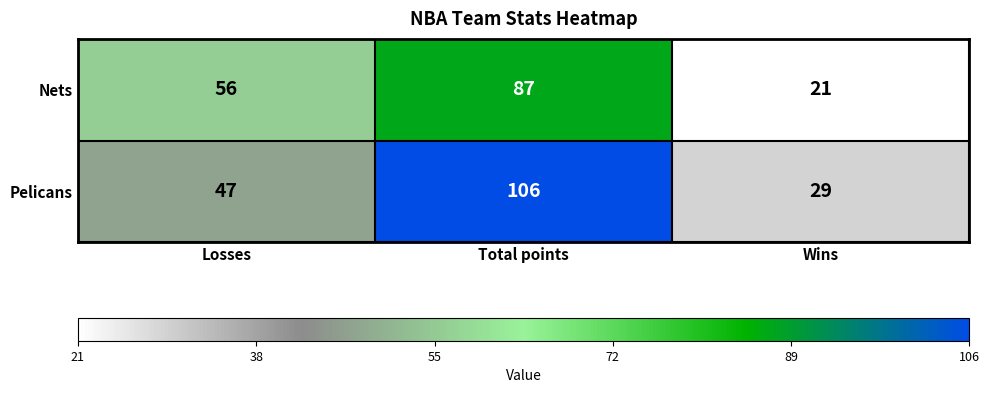

Reading left to right, extract all data points from this chart.

Nets: Losses=56	Total points=87	Wins=21
Pelicans: Losses=47	Total points=106	Wins=29